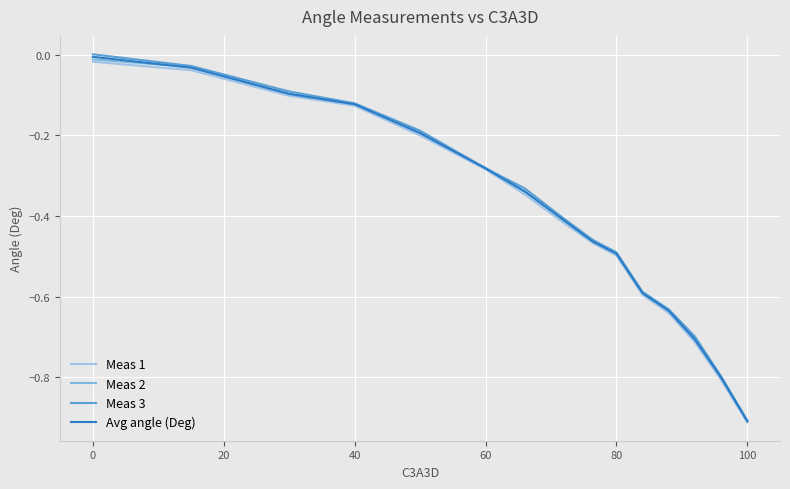

What is the value of the Avg angle (Deg) point at the 6th from the left?

-0.3